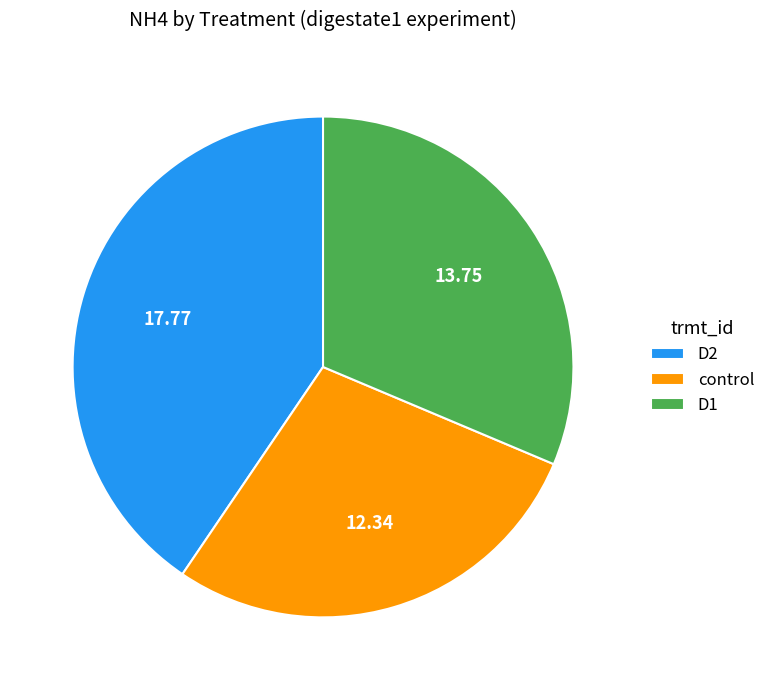

What is the ratio of the value at D1 to the value at D2?

0.8